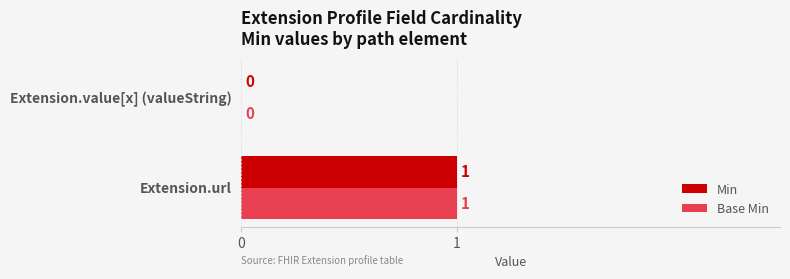

The value of Base Min at Extension.value[x] (valueString) is 0. True or false?

True